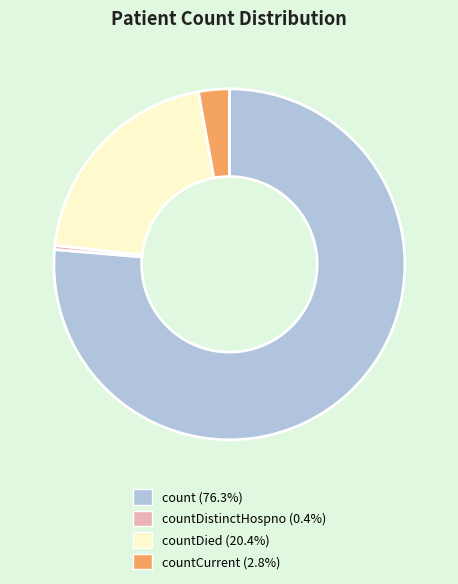

Is the sum of countDistinctHospno (0.4%) and count (76.3%) greater than half?

Yes